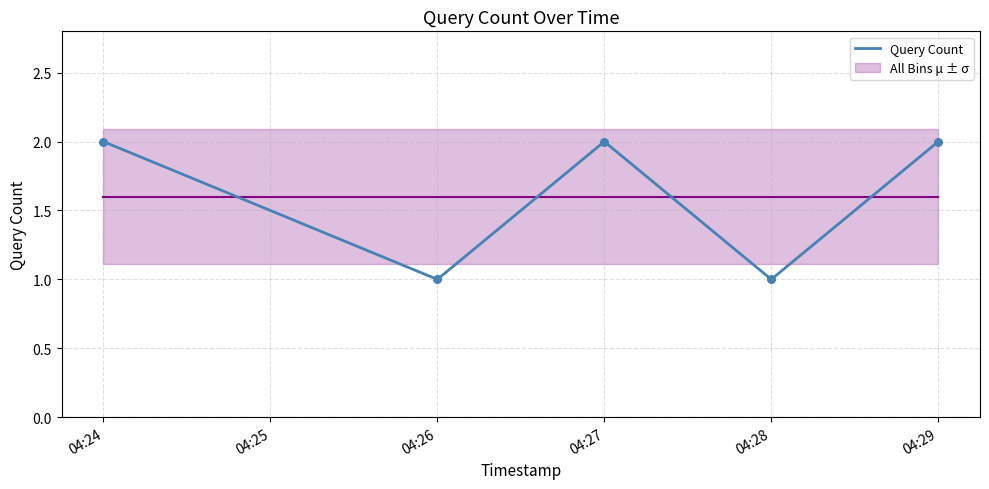

True or false: Query Count has a value of 3 at 04:24.

False